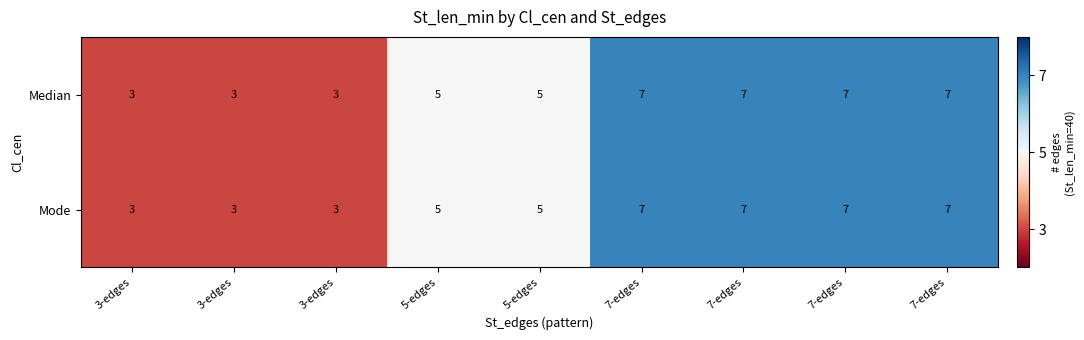

Rank the series by their maximum value, from lowest to highest.

Median, Mode